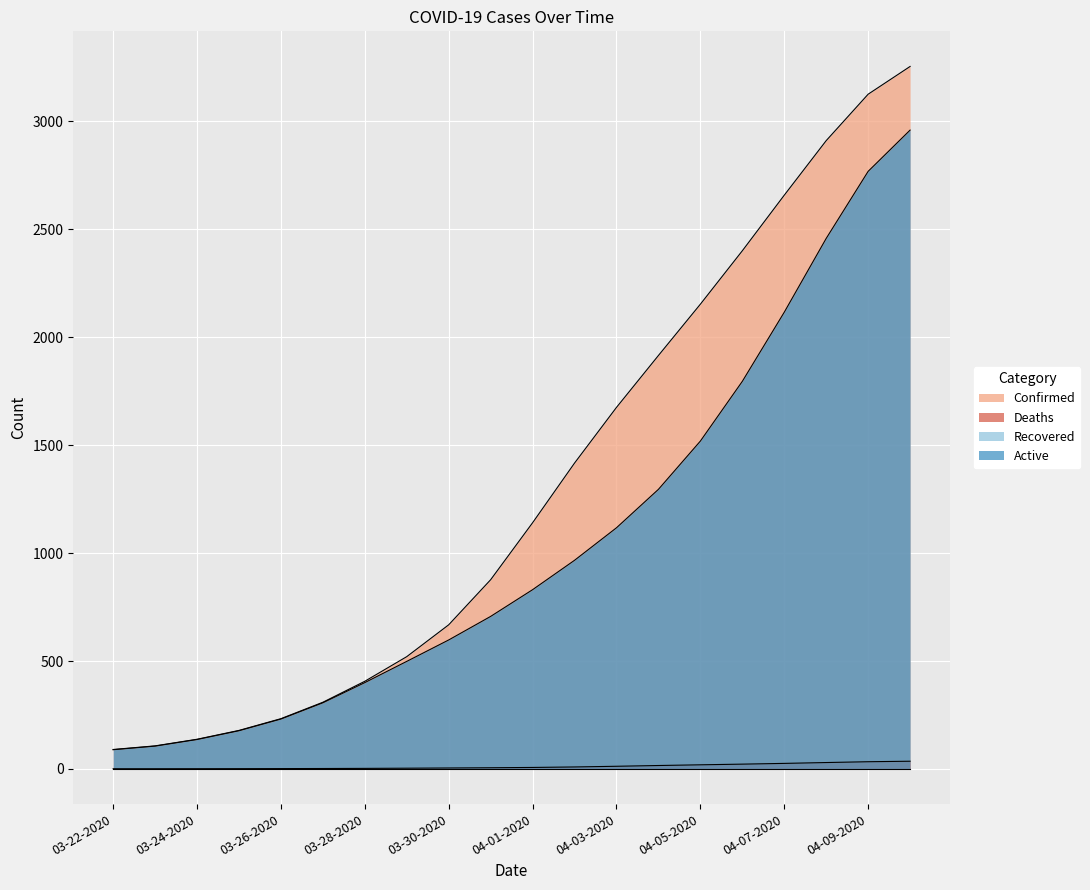

What is the sum of all Deaths values?

236.0